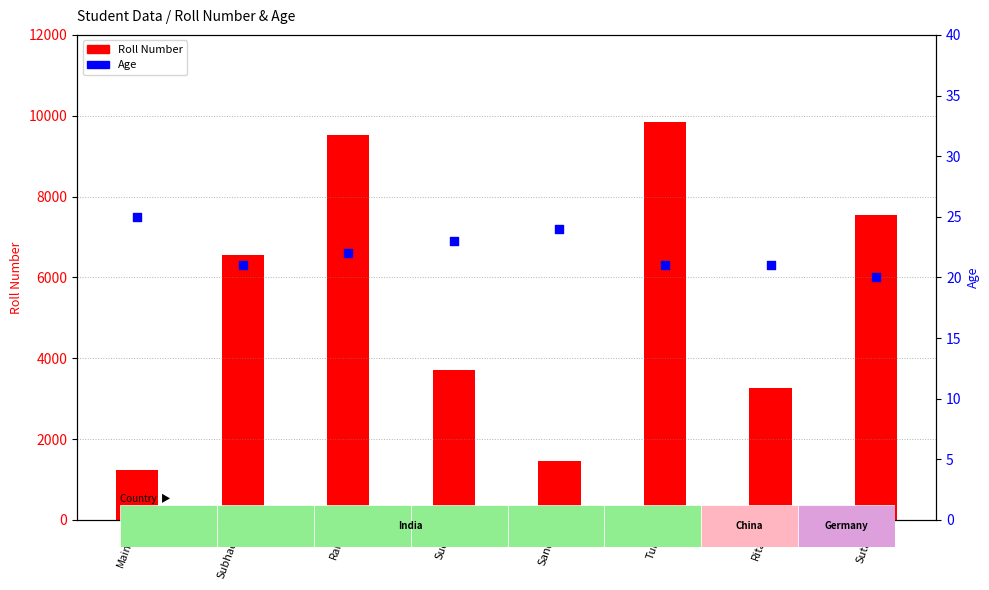

Which series has the widest spread of Y values?

Roll Number